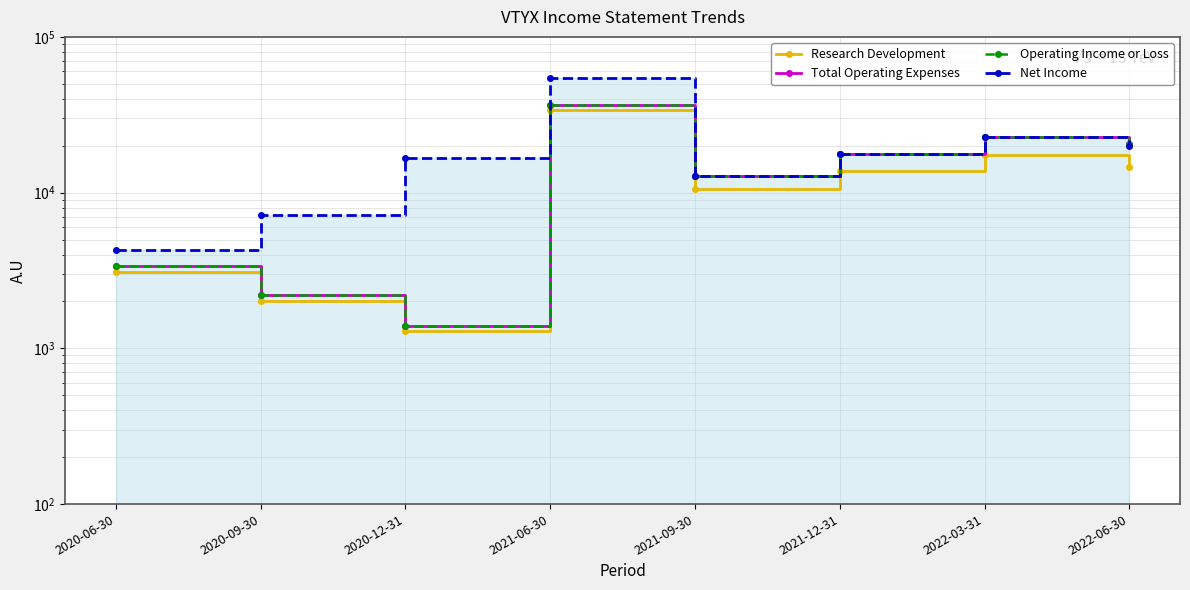

Reading left to right, extract all data points from this chart.

Research Development: 3100	2000	1300	34100	10500	13800	17400	14700
Total Operating Expenses: 3400	2200	1400	36500	12800	17800	22700	20400
Operating Income or Loss: 3400	2200	1400	36500	12800	17800	22700	20400
Net Income: 4300	7200	16700	54800	12800	17800	22700	20000